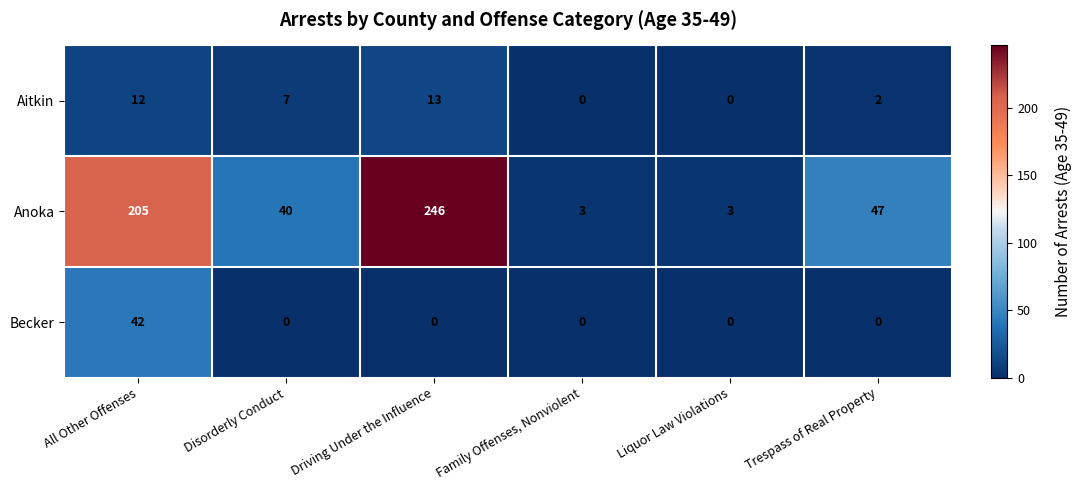

Between Disorderly Conduct and Liquor Law Violations, which series saw the biggest shift?

Anoka